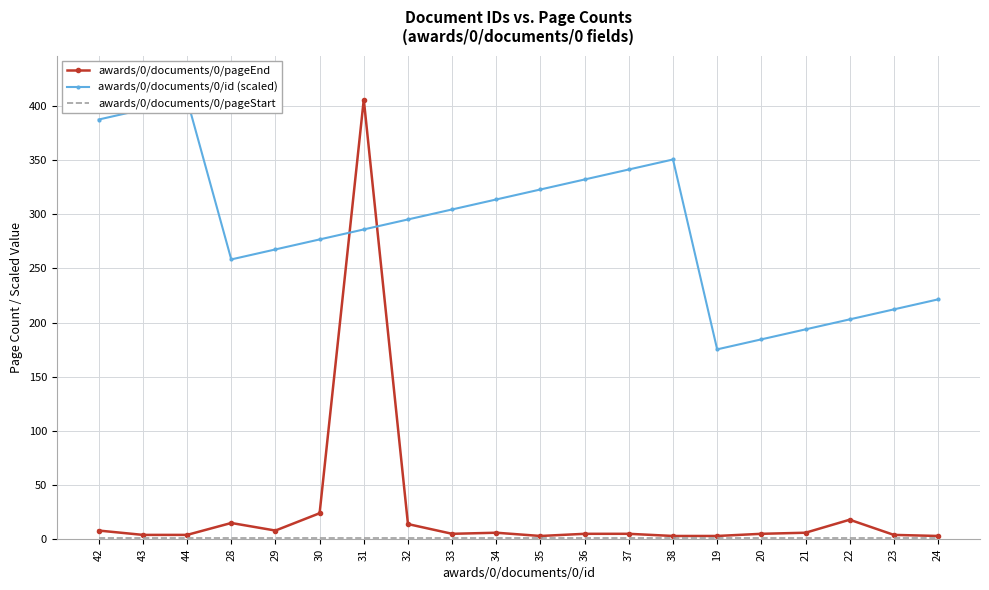

True or false: awards/0/documents/0/pageStart and awards/0/documents/0/id (scaled) intersect in this chart.

False